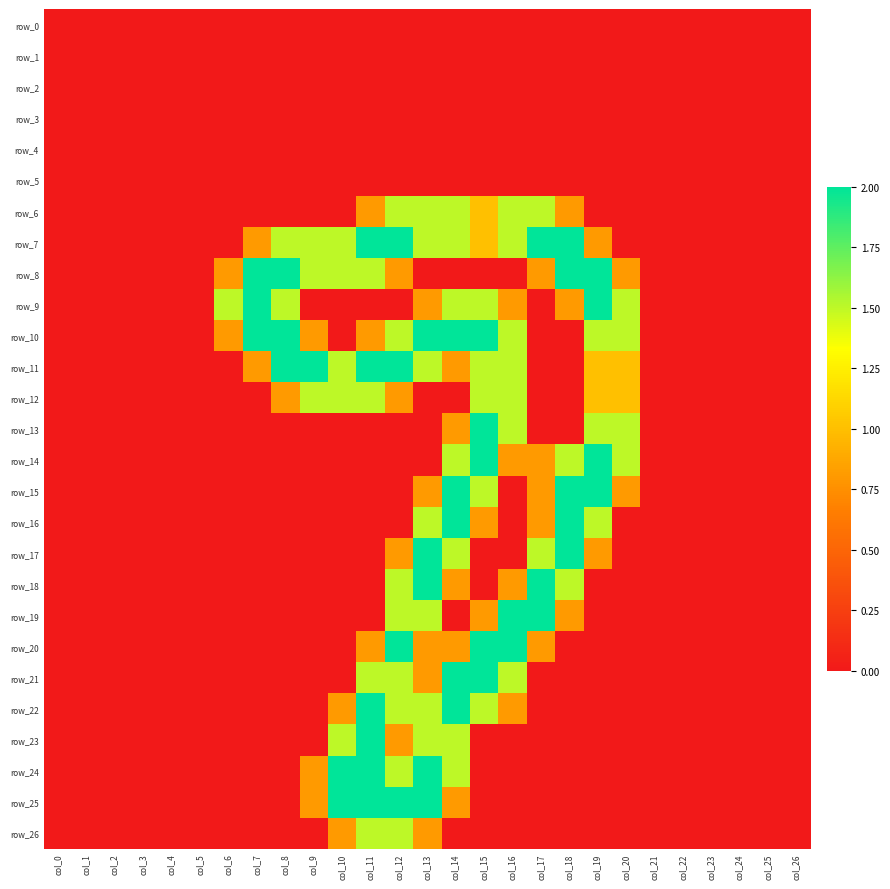

Which category has the highest value across all series?

col_11